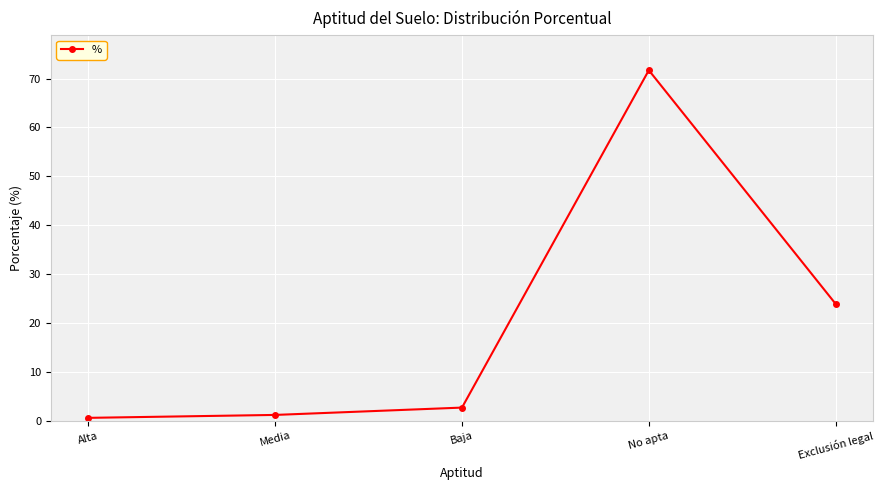

Which category has the highest value across all series?

No apta